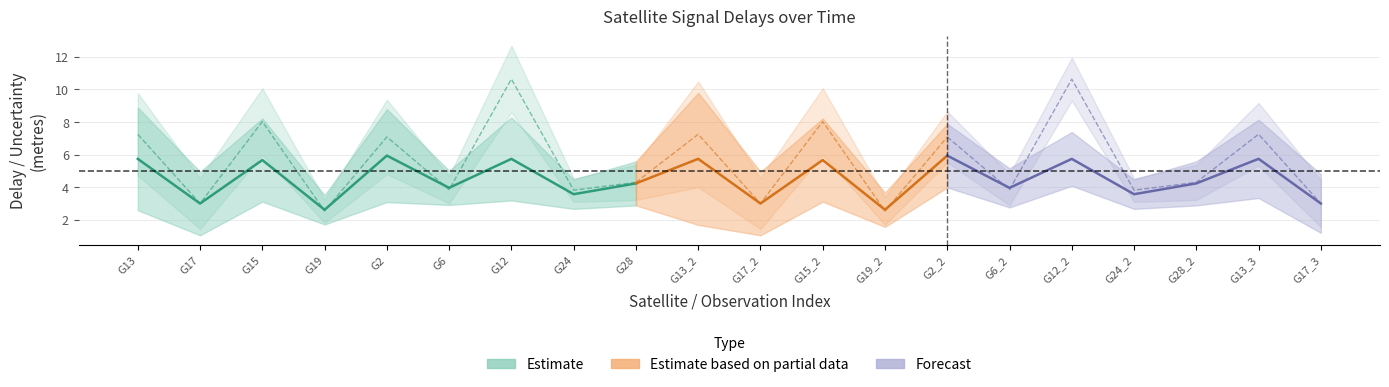

Where do rawPrUncM and tropoDelayM first cross each other?

G13 and G17